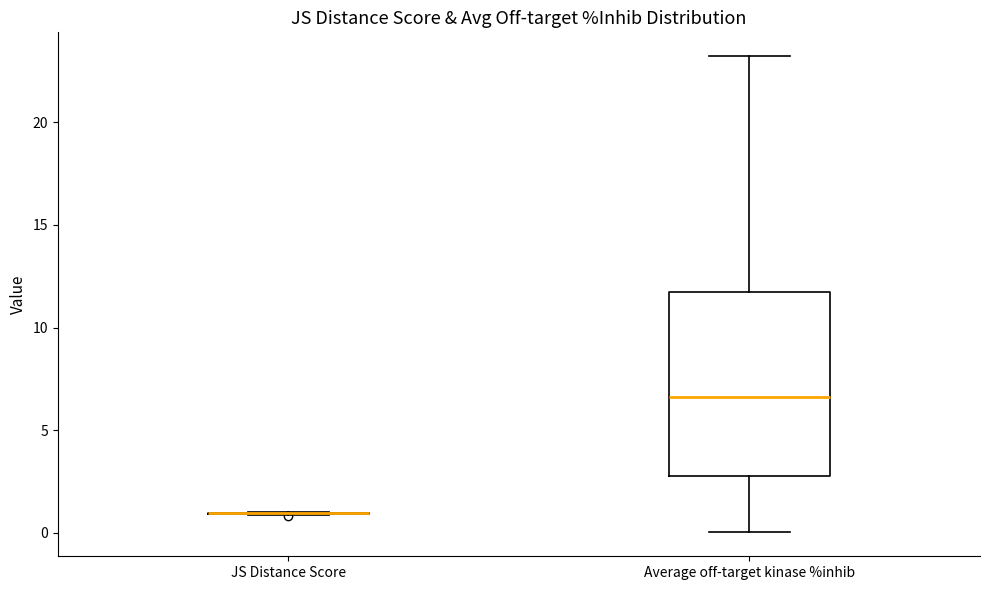

Which box is the tallest, from its lower edge to its upper edge?

Average off-target kinase %inhib